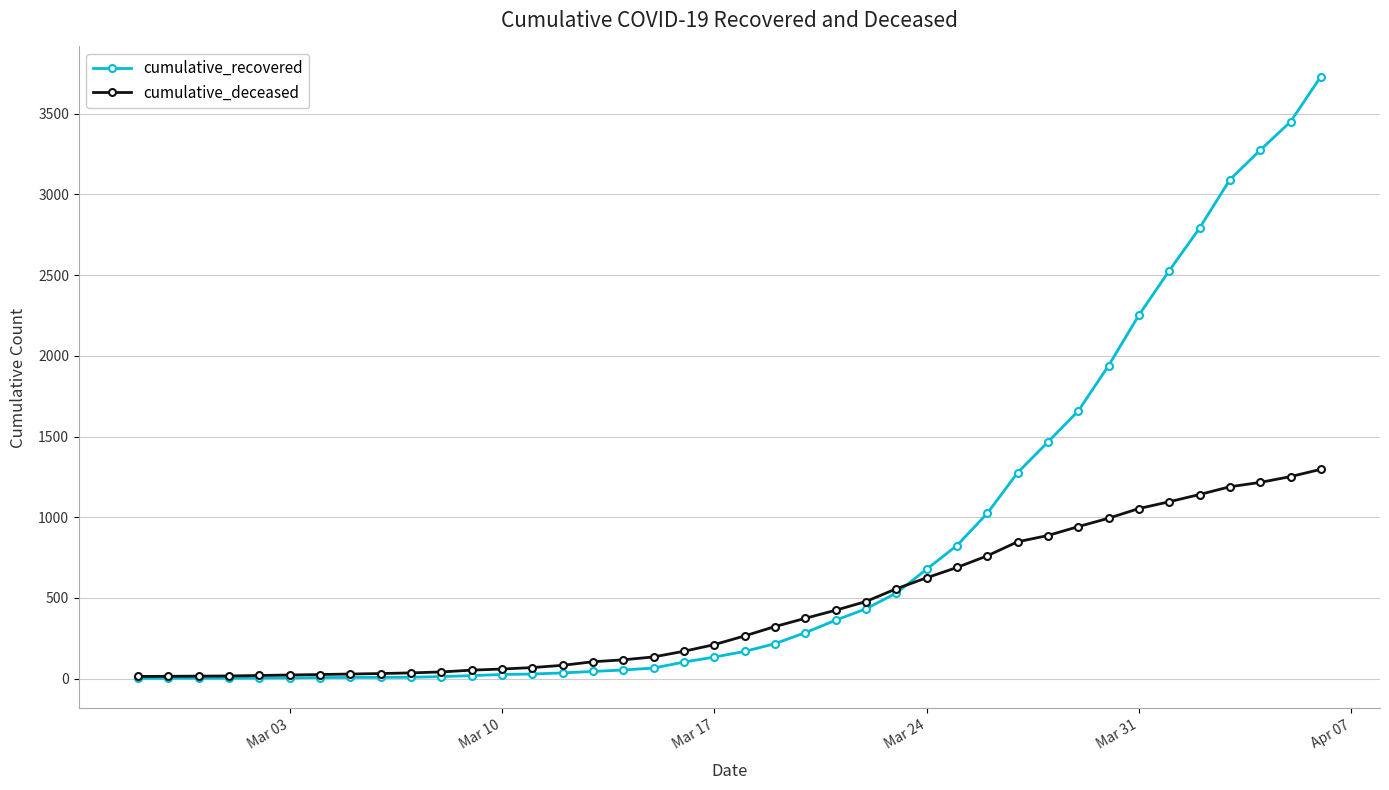

Rank the series by their maximum value, from highest to lowest.

cumulative_recovered, cumulative_deceased